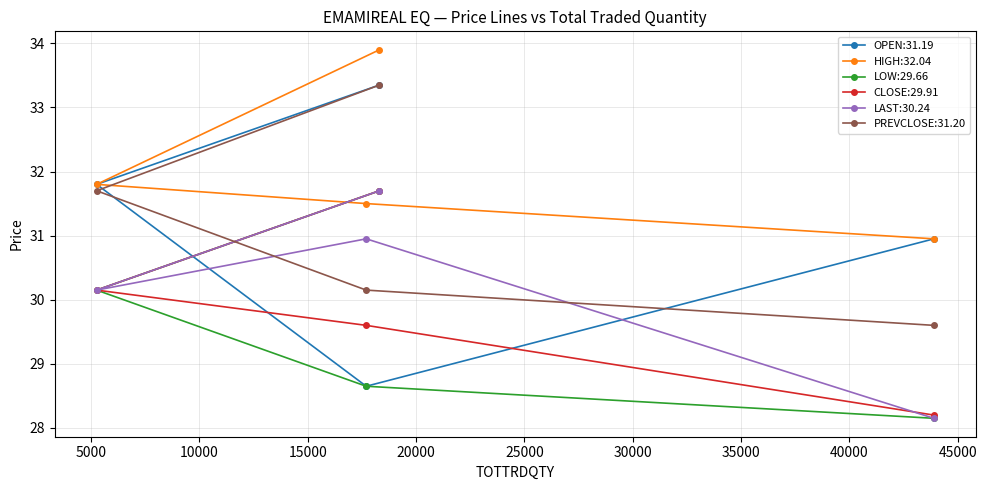

The value of HIGH at 5259 is 49.9. True or false?

False